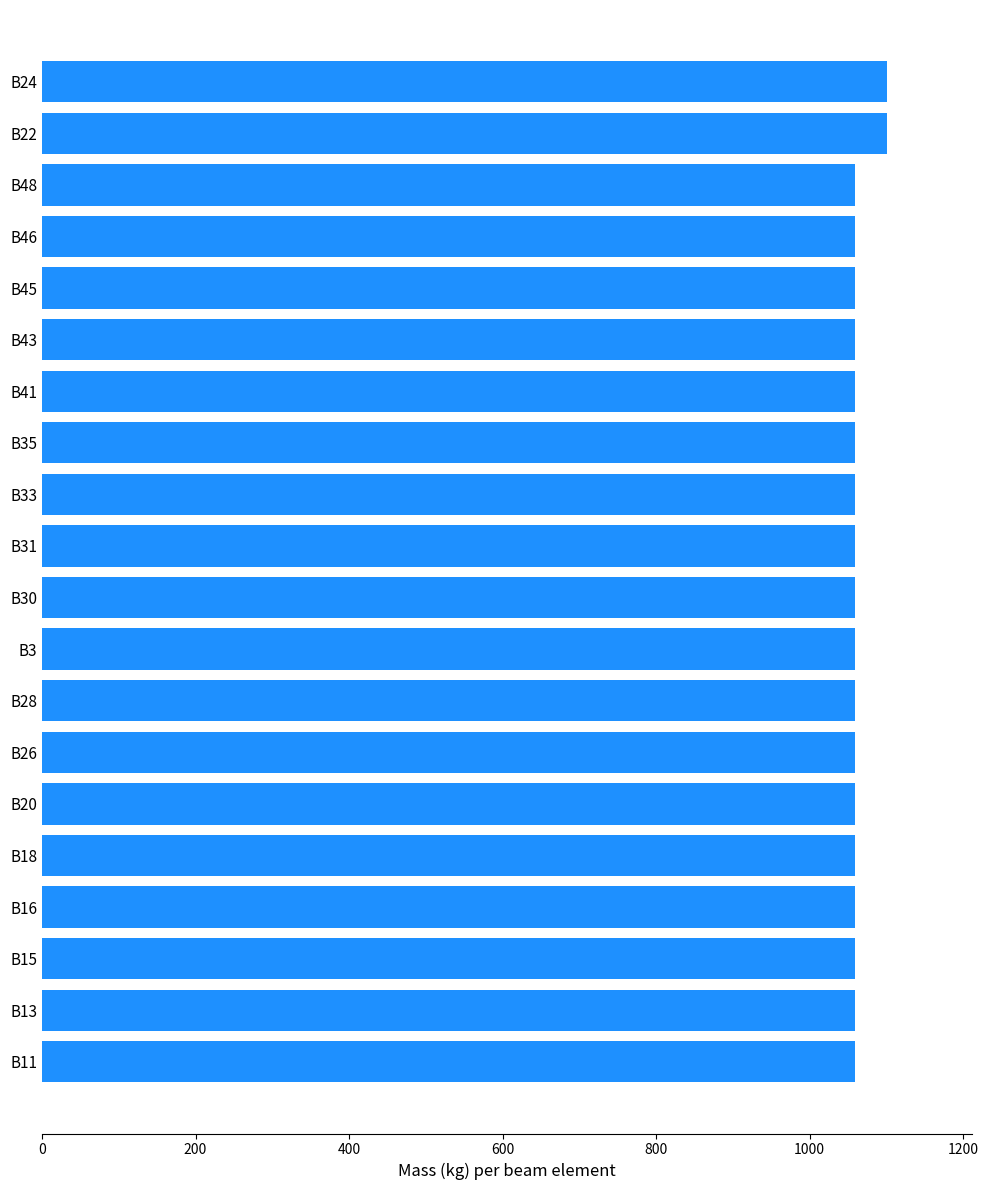

What is the maximum value shown in the chart?

1100.9